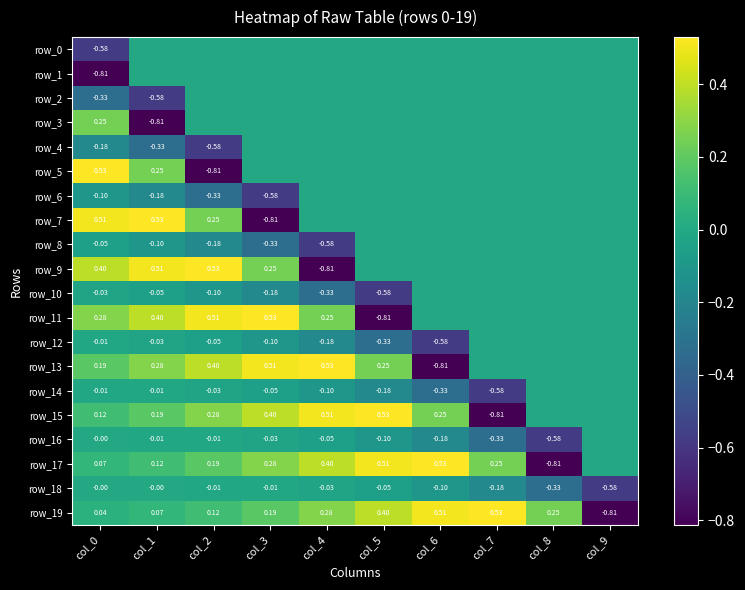

The value of row_4 at col_7 is 0.0. True or false?

True